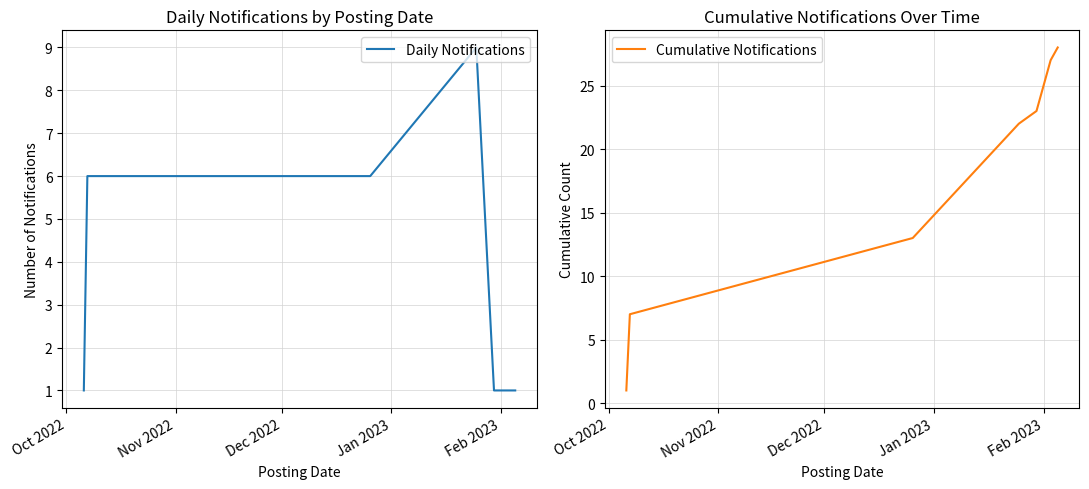

What is the difference between the maximum and minimum values in the Daily Notifications series?

8